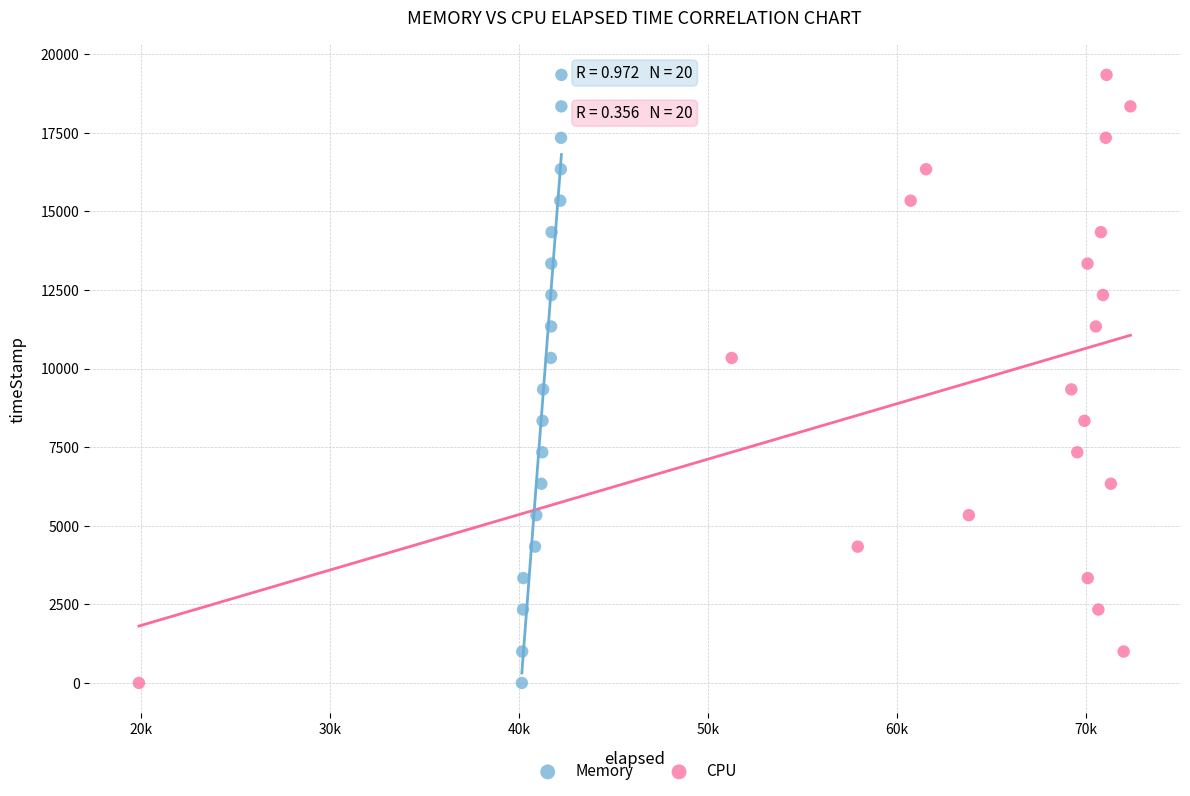

What are all the series names shown in the legend?

Memory, CPU